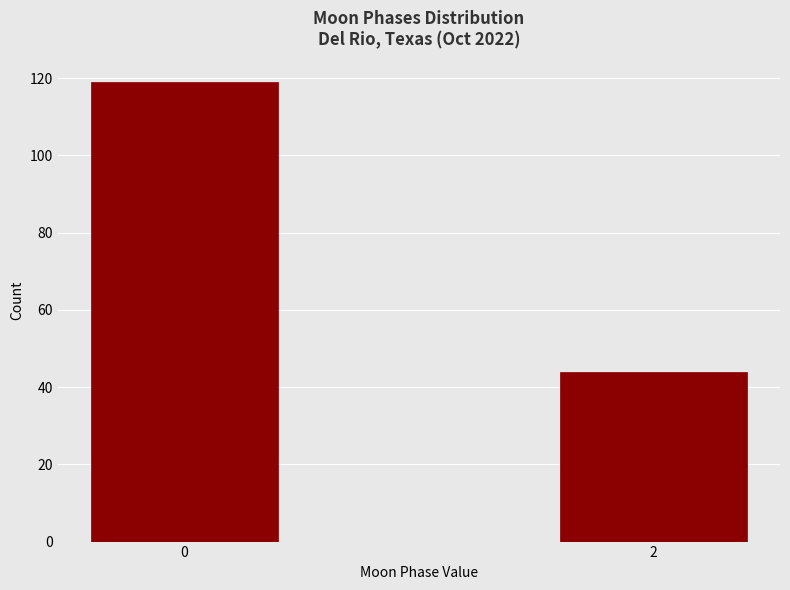

Reading left to right, what are all the values shown in this chart?

119	44